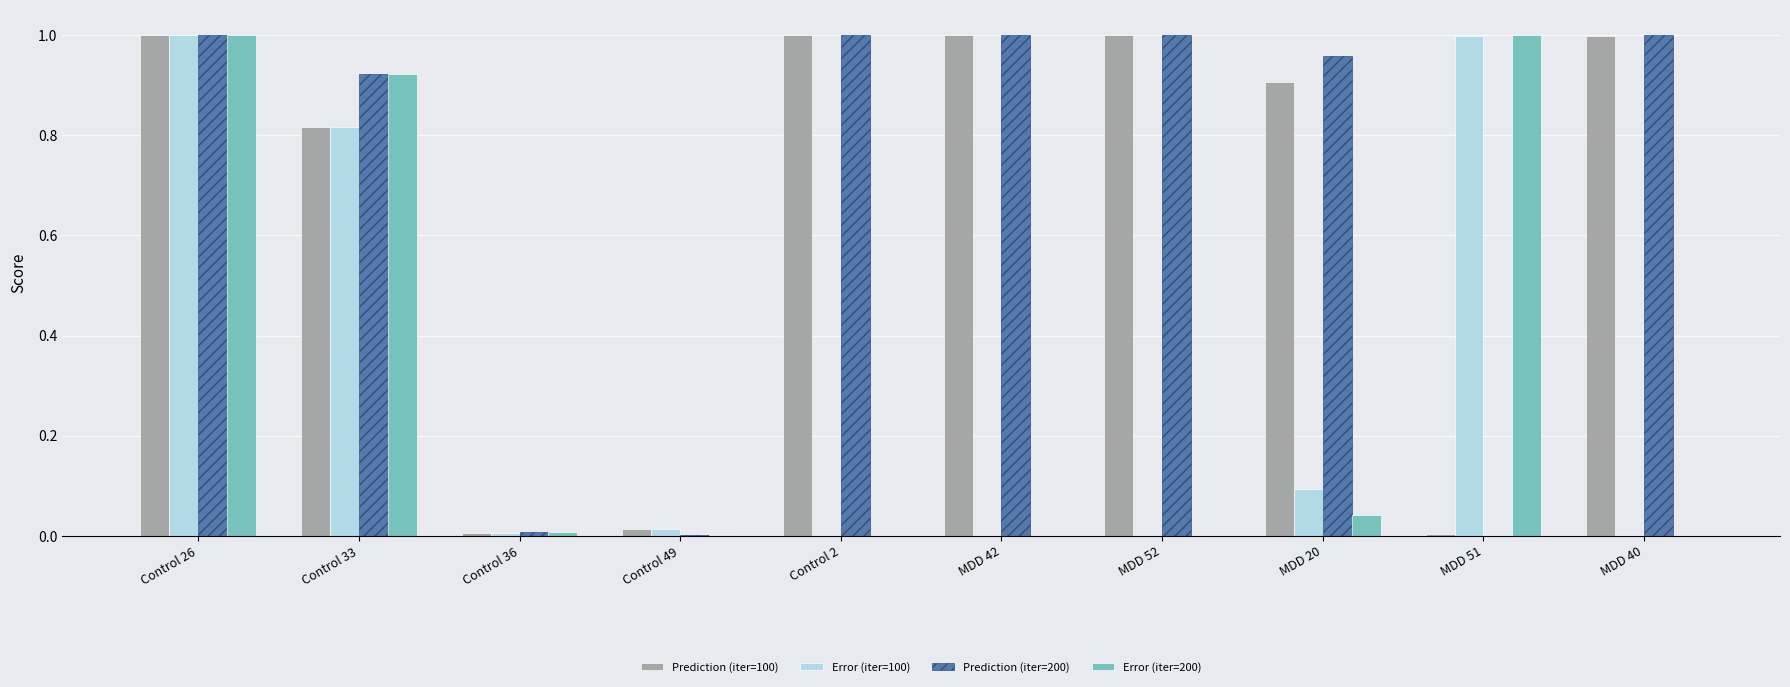

At which category is the sum across all series the highest?

Control 26